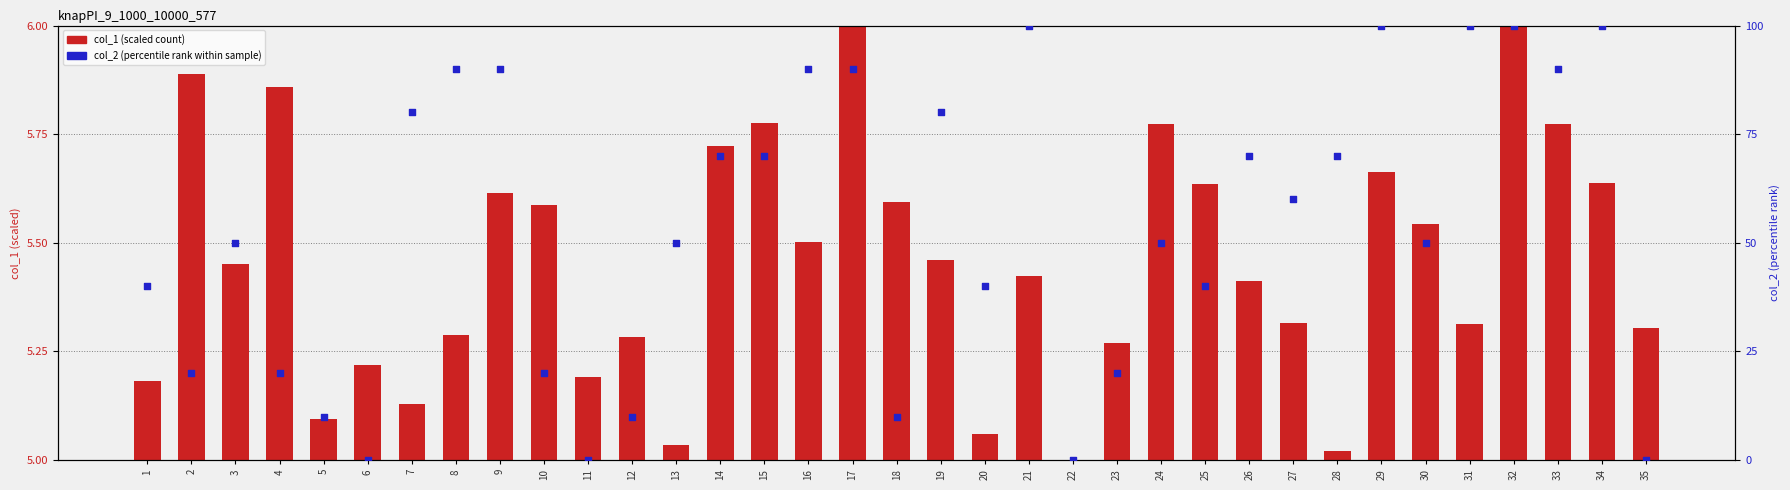

Which series contains the highest Y value?

col_2 (percentile)